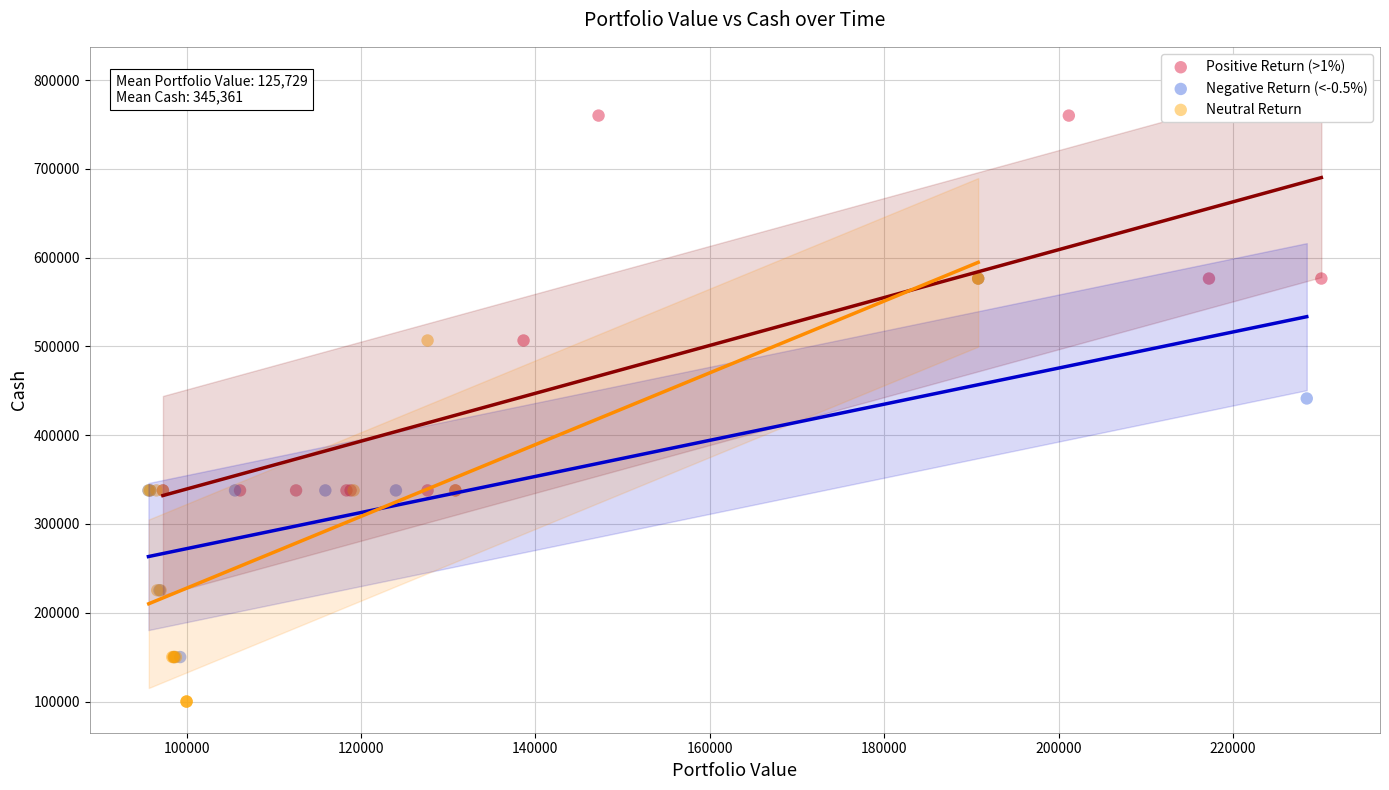

Which series contains the highest Y value?

Positive Return (>1%)